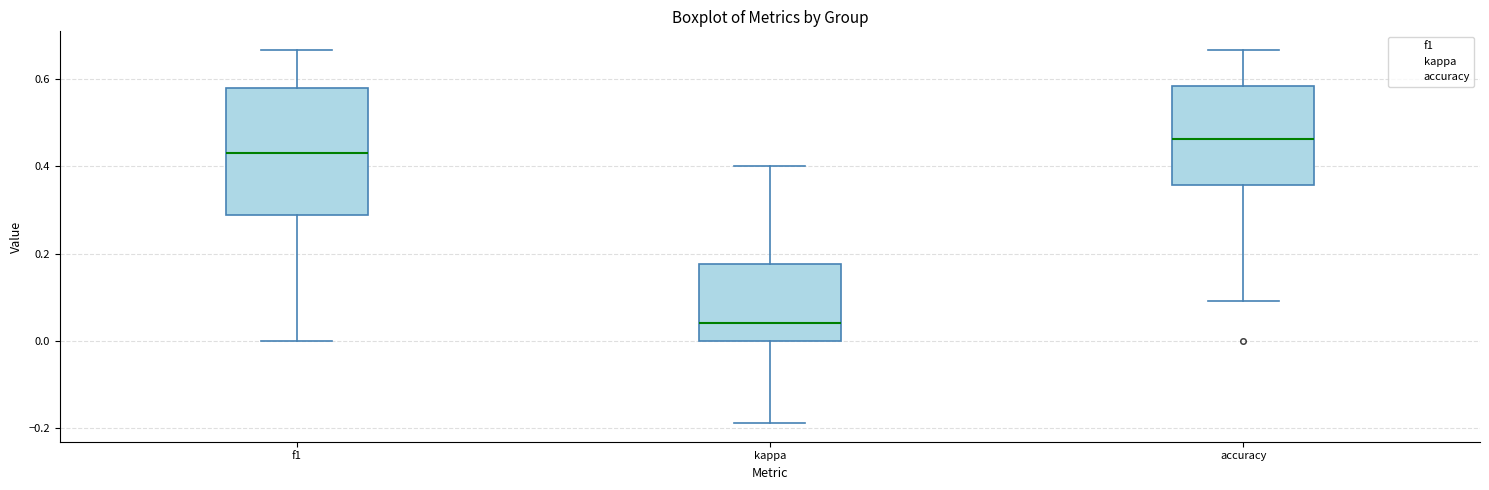

Which box is the tallest, from its lower edge to its upper edge?

f1